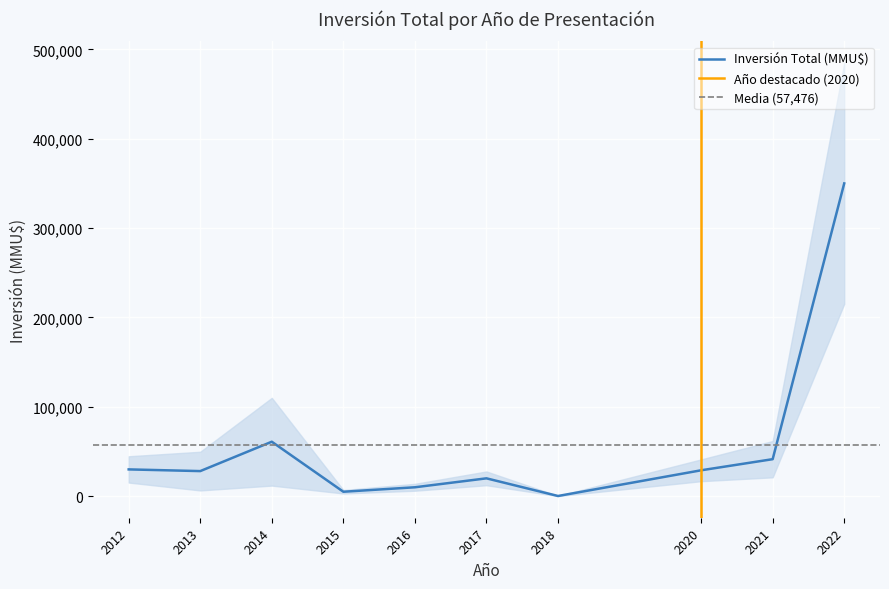

What is the highest value of the Inversión Total (MMU$) series?

350000